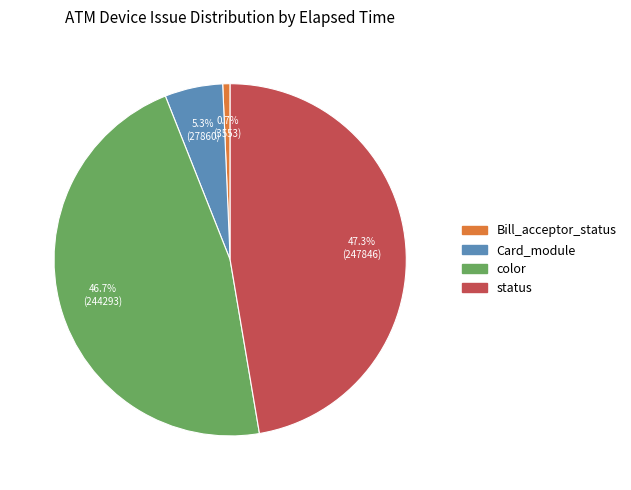

Which category has the biggest portion of the pie?

status